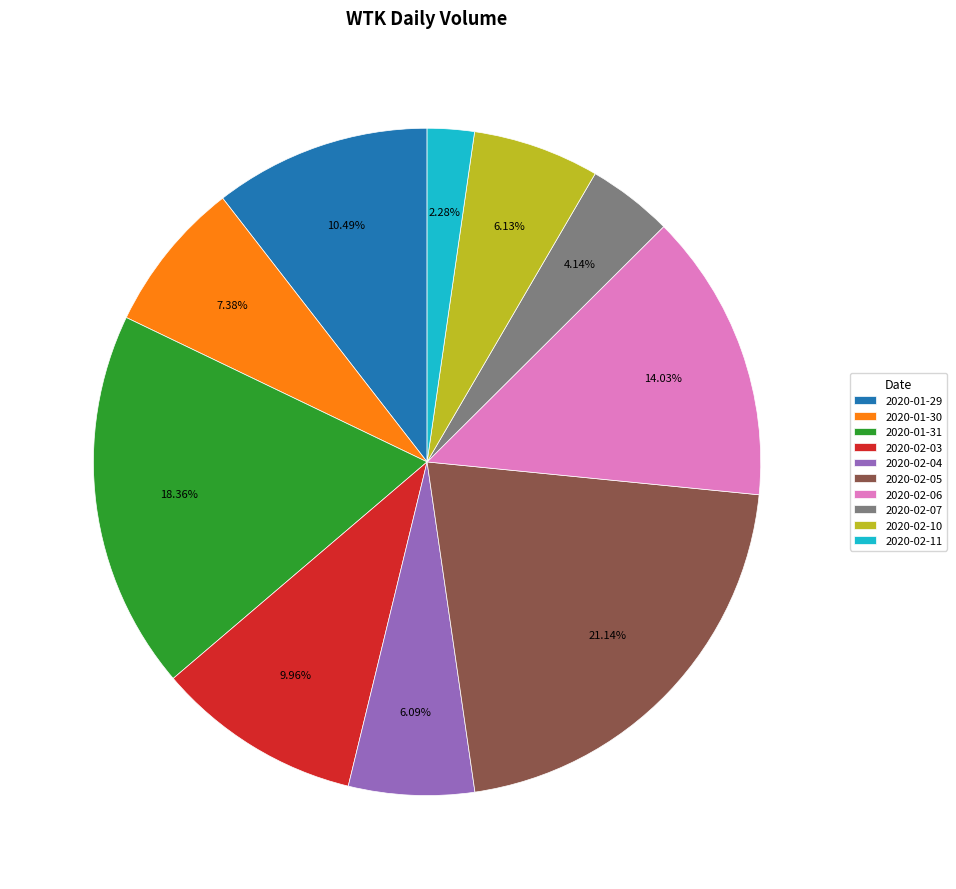

Does any single category account for the majority?

No